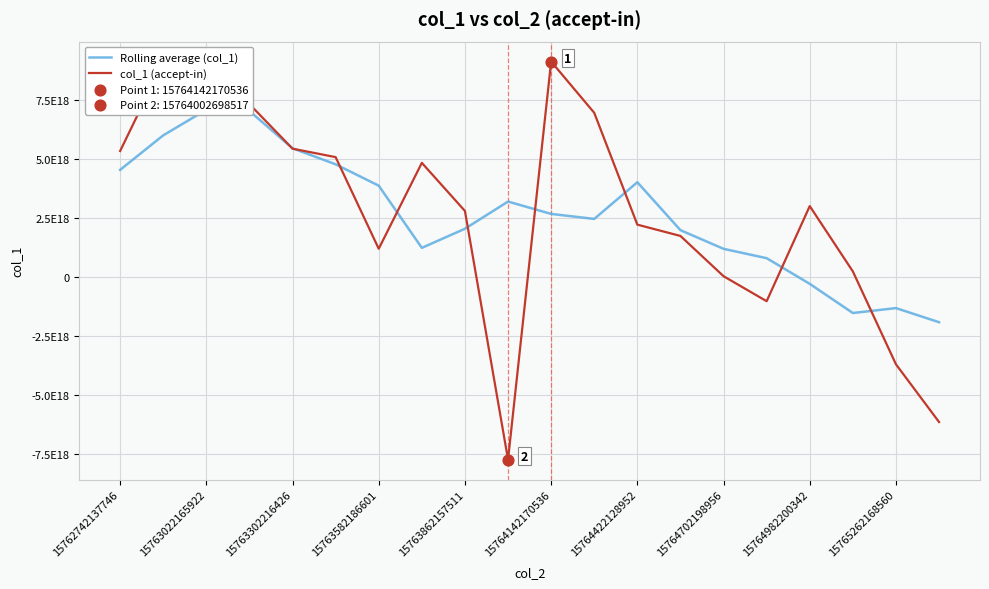

Is the value of Rolling average (col_1) at 15763302216426 greater than the value of col_1 (accept-in) at 15764422128952?

Yes